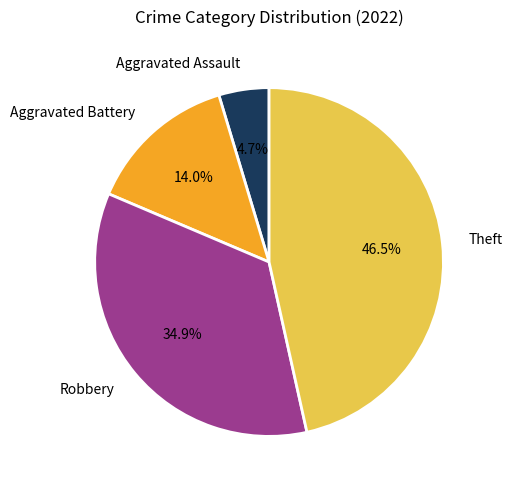

Between Robbery and Aggravated Assault, which is larger?

Robbery